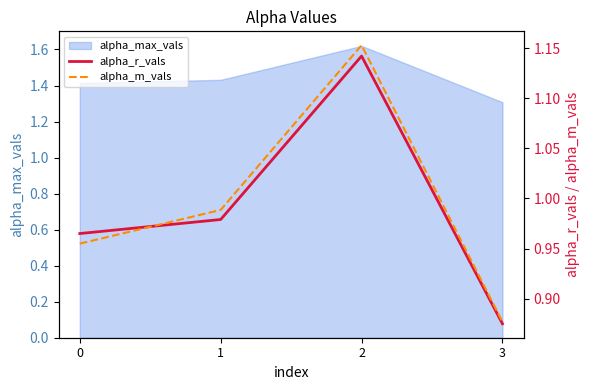

What is the maximum value for alpha_r_vals?

1.1